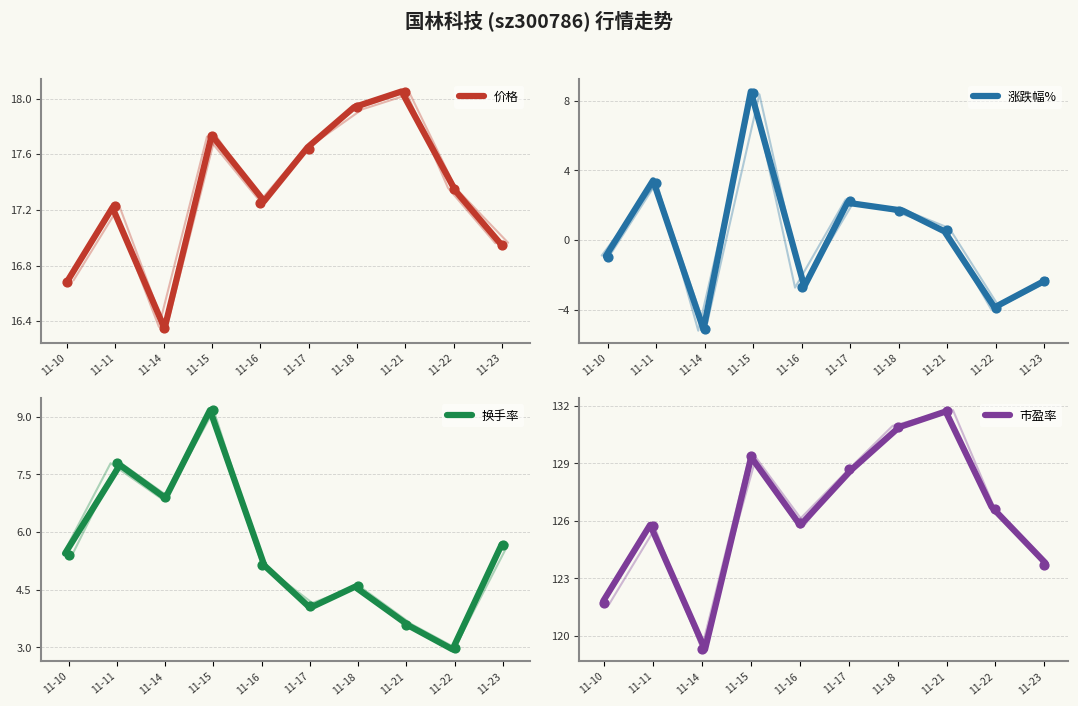

At how many categories does at least one series exceed 126?

5